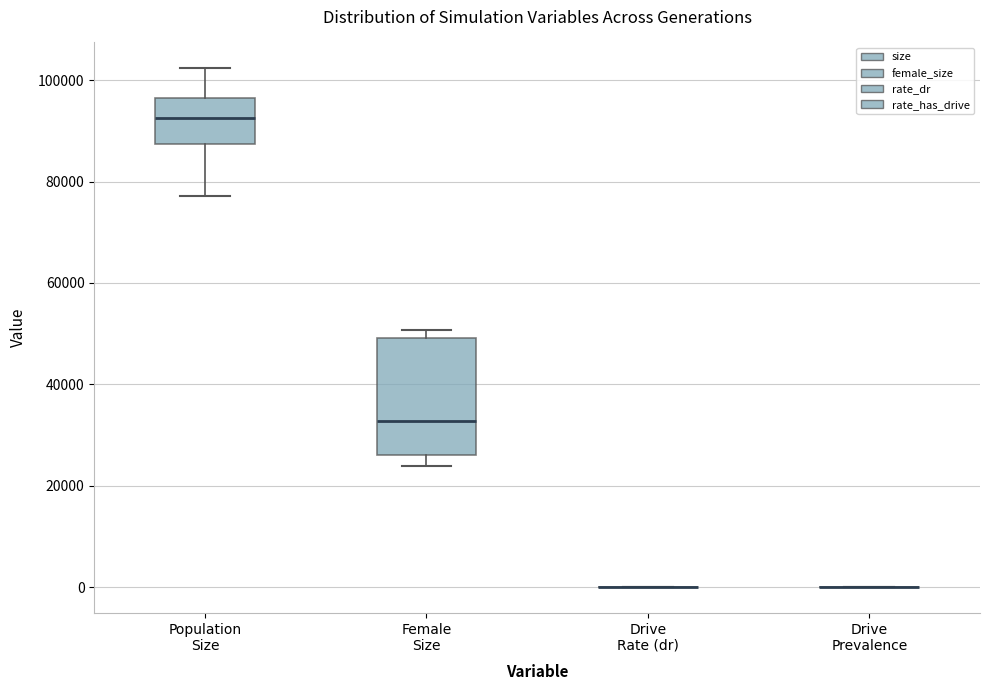

Reading left to right, transcribe this box plot: for each box, give where its median line is, the range the box spans, and where its two whiskers end, as read against the y-axis. The values are not printed on the chart, so give them approximately, as read against the axis.

Population Size: median 92000, box 88000 to 96000, whiskers 78000 to 102000
Female Size: median 32000, box 26000 to 50000, whiskers 24000 to 50000 (just above the box's upper edge)
Drive Rate (dr): box collapsed to a line at 0, whiskers 0 to 0
Drive Prevalence: box collapsed to a line at 0, whiskers 0 to 0